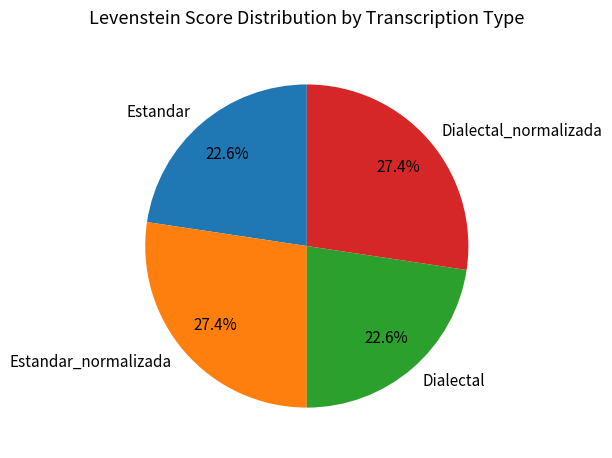

Combined, what portion of the pie is Dialectal and Dialectal_normalizada?

50.0%